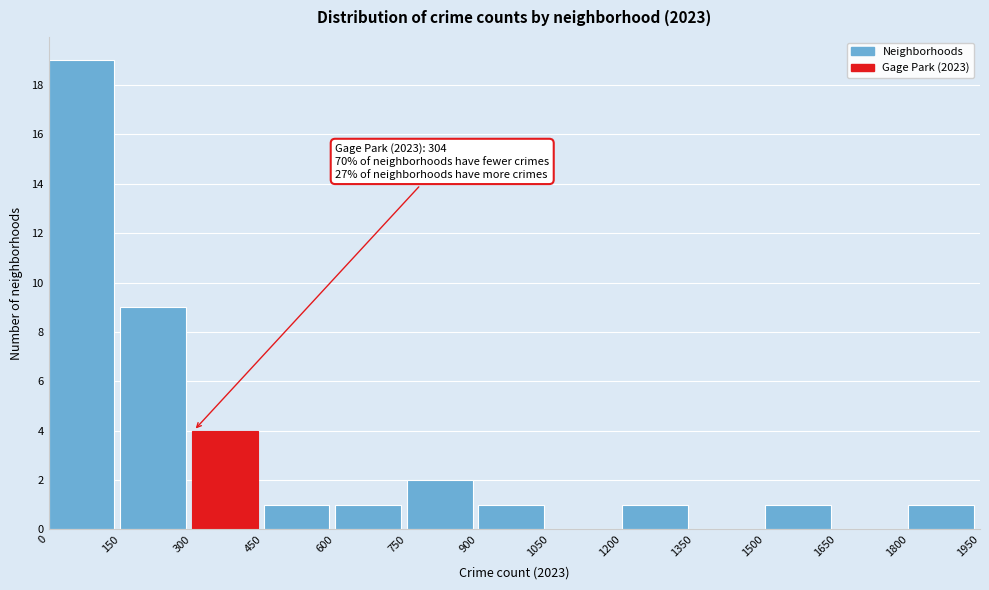

Which range on the x-axis has the tallest bar?

0 to 150